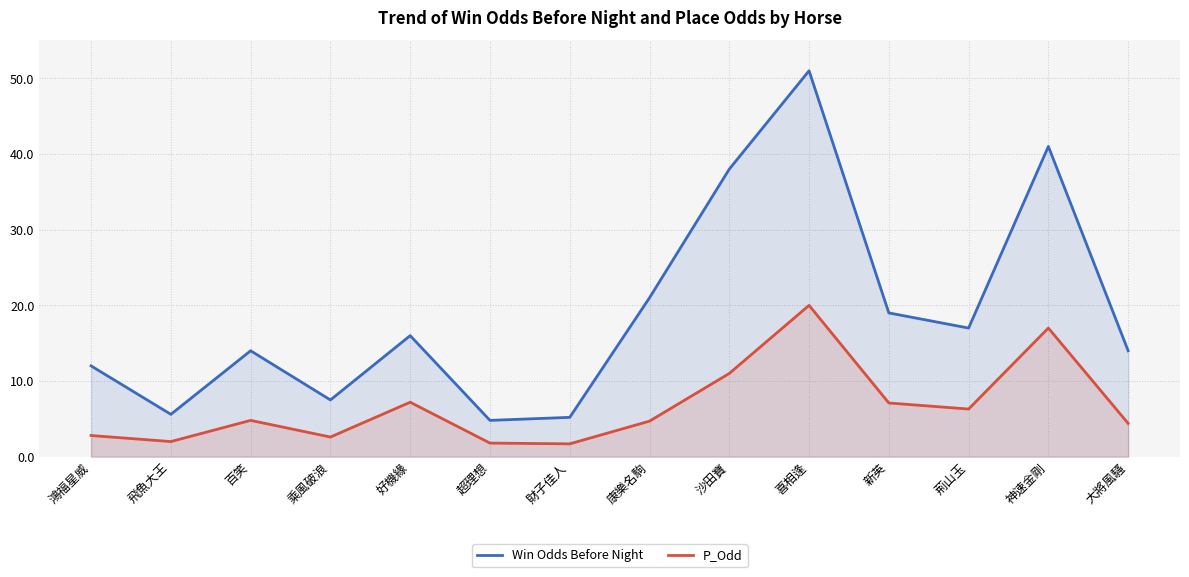

Where does the Win Odds Before Night series first go above 16?

康樂名駒